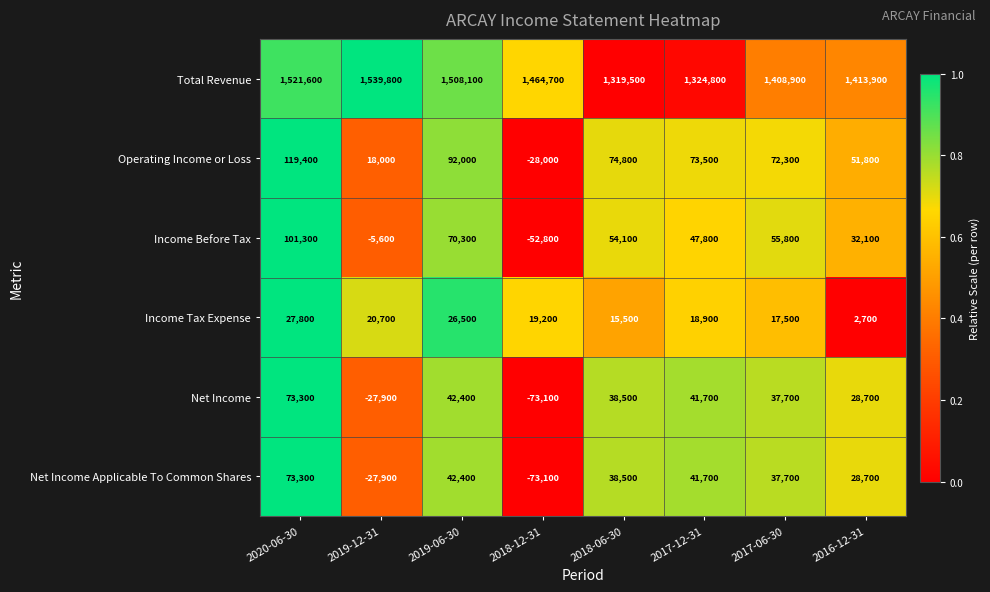

What is the spread (max minus min) of values at 2019-12-31?

1567700